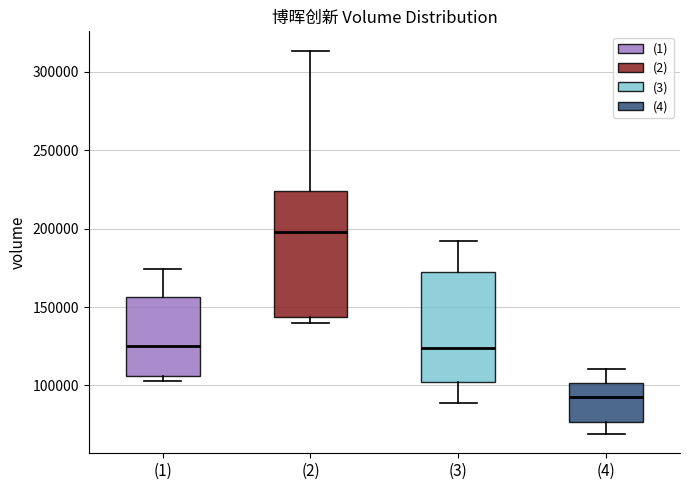

Which box is the tallest, from its lower edge to its upper edge?

(2)